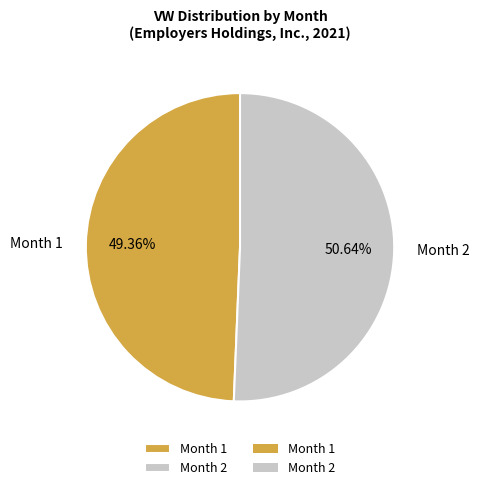

True or false: Month 1 accounts for 49% of the total.

True